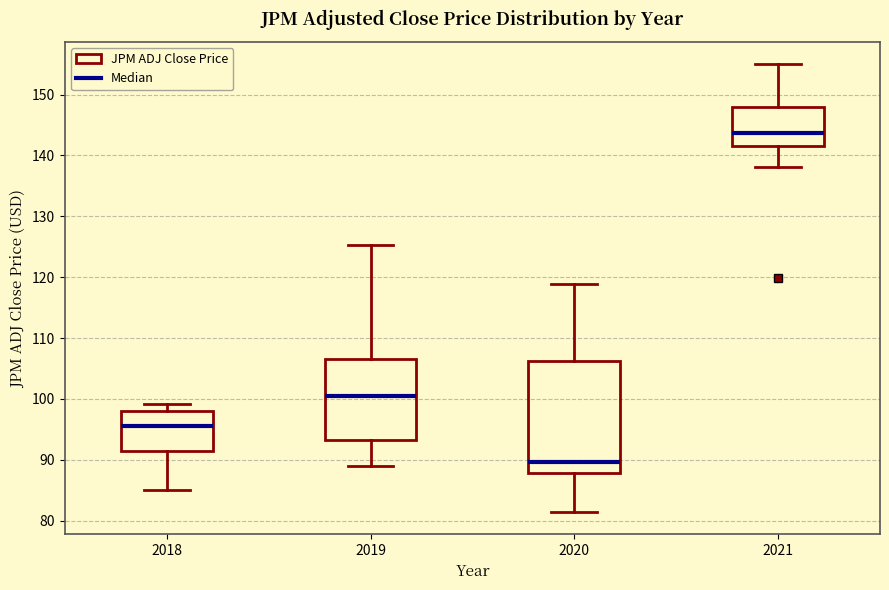

Where is the upper edge of the box at x = 2018 on the y-axis? The values are not printed on the chart, so give them approximately, as read against the axis.

98